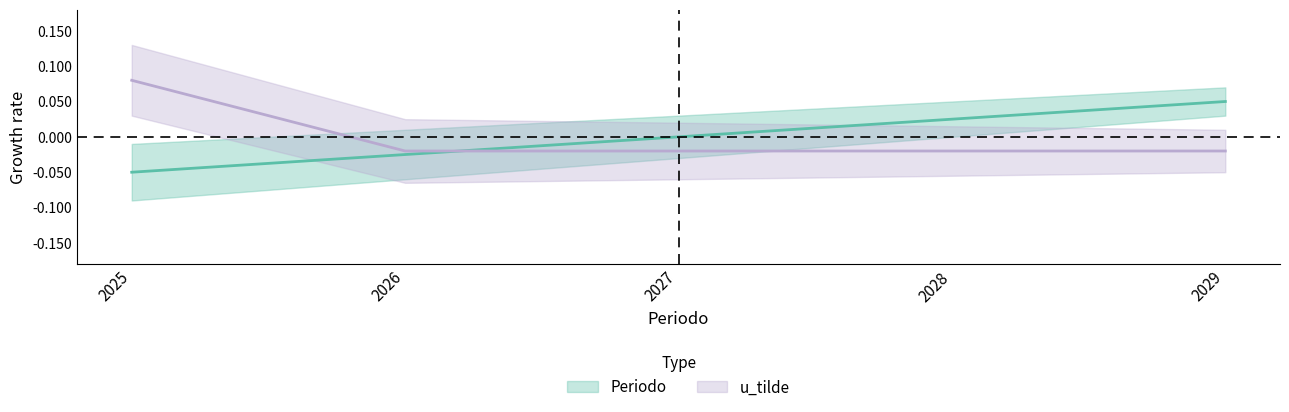

Reading left to right, transcribe all the data shown in this chart.

Periodo: -0.1	-0.0	0.0	0.0	0.1
u_tilde: 0.1	-0.0	-0.0	-0.0	-0.0